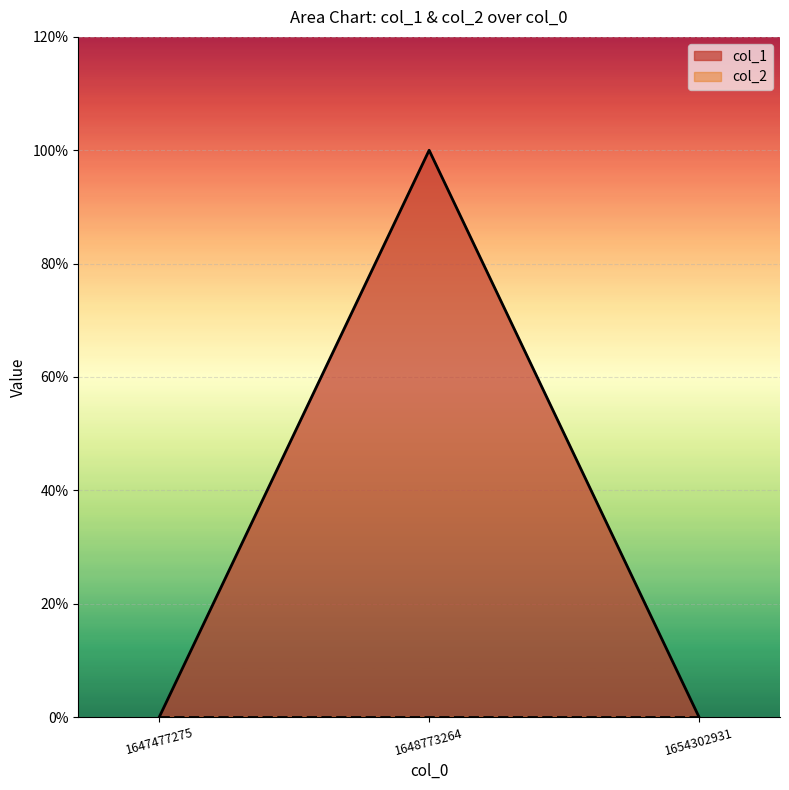

List the labels in order of value, smallest first.

1647477275, 1654302931, 1648773264